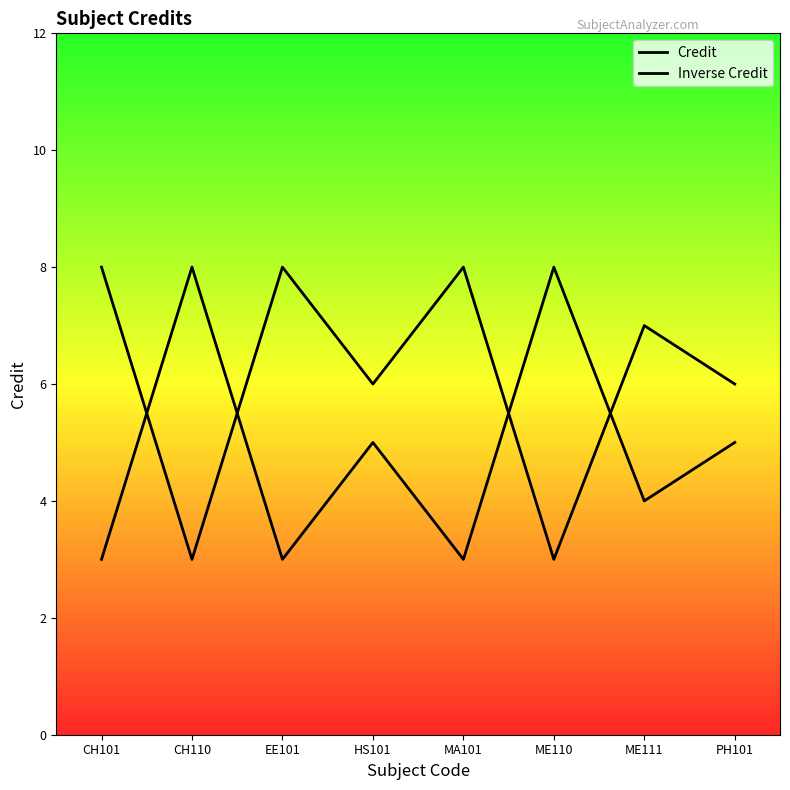

Reading right to left, transcribe all the data shown in this chart.

Credit: 6	7	3	8	6	8	3	8
Inverse Credit: 5	4	8	3	5	3	8	3